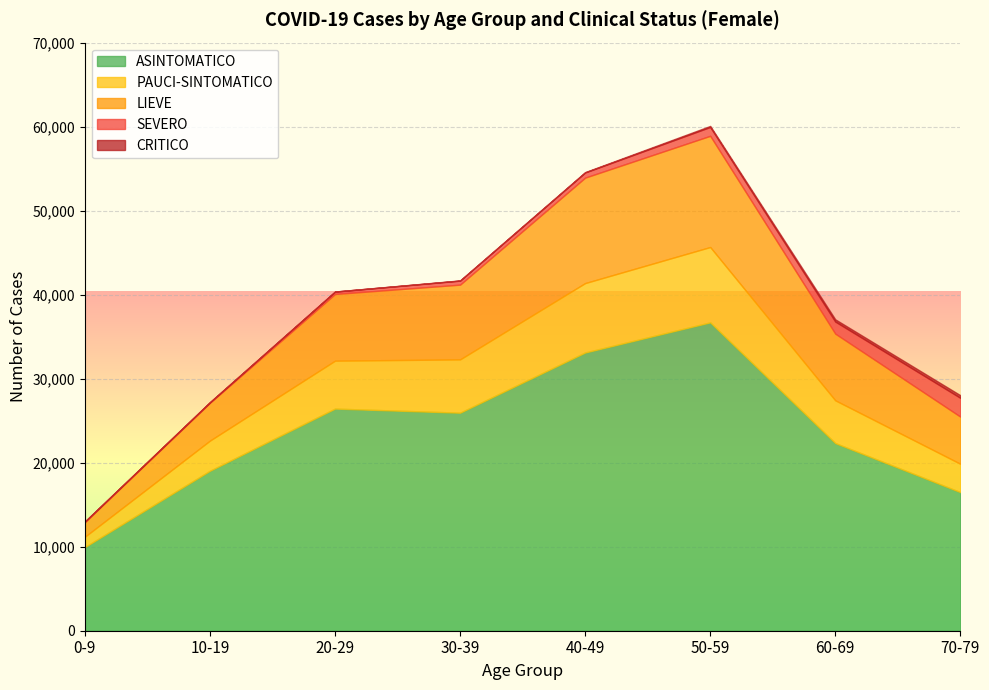

What is the spread (max minus min) of values at 70-79?

16183